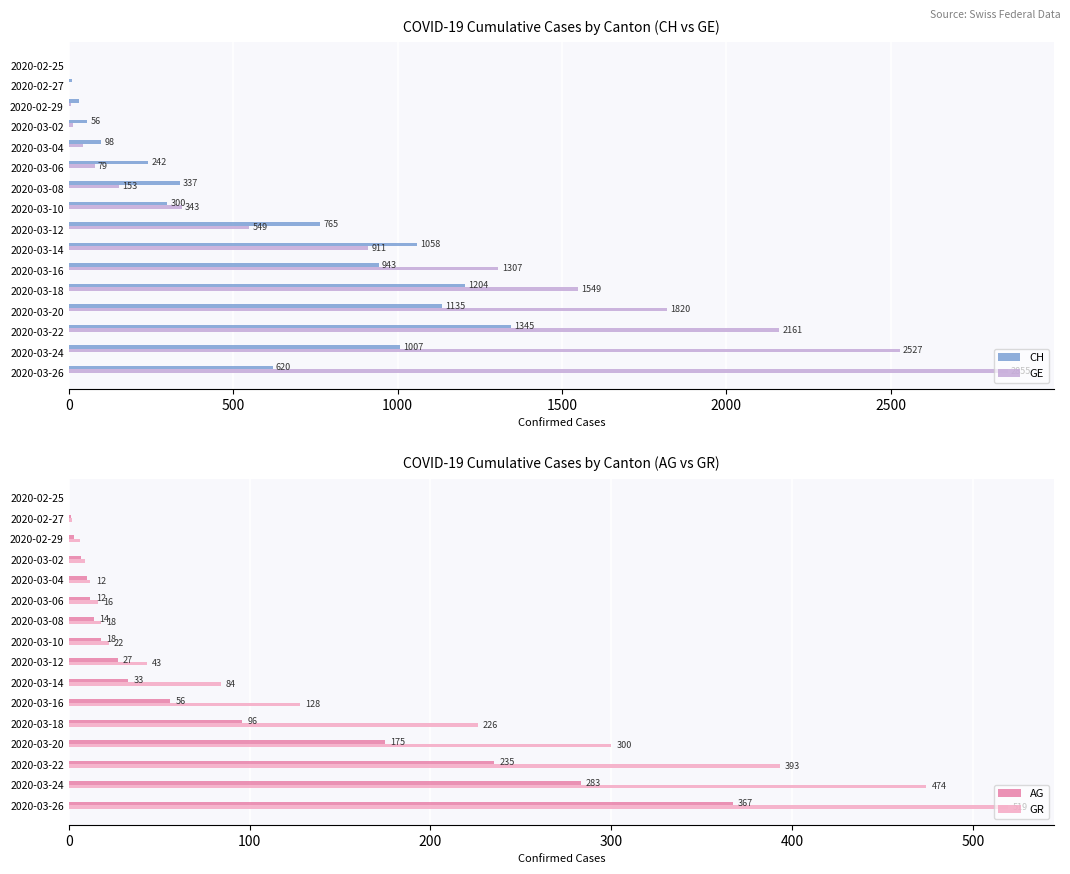

What are all the series names shown in the legend?

CH, GE, AG, GR